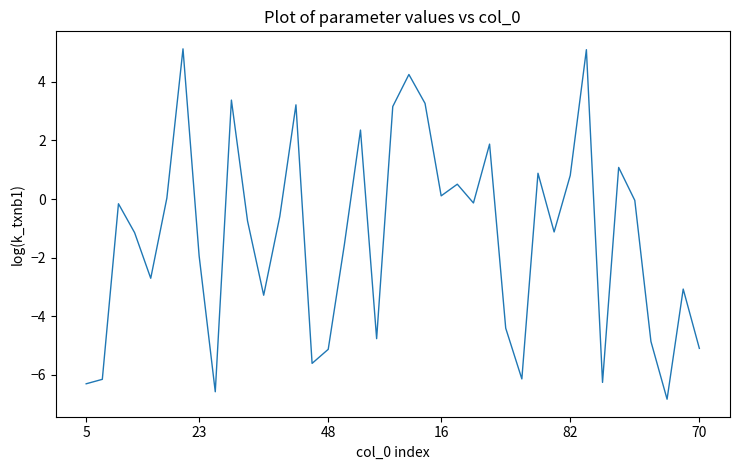

What is the maximum value shown in the chart?

5.1